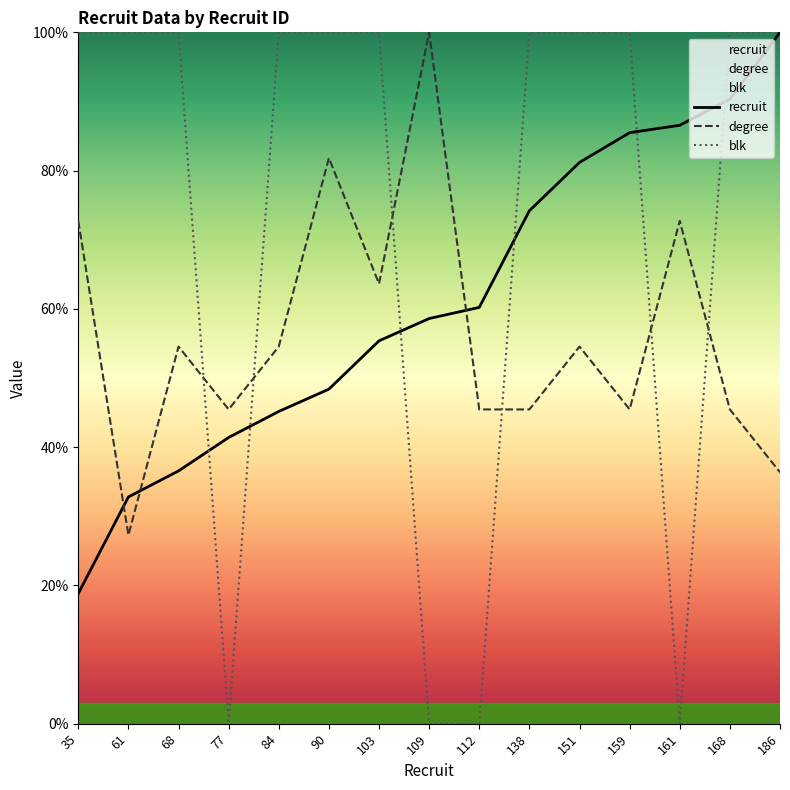

Where is the first local maximum for degree?

68